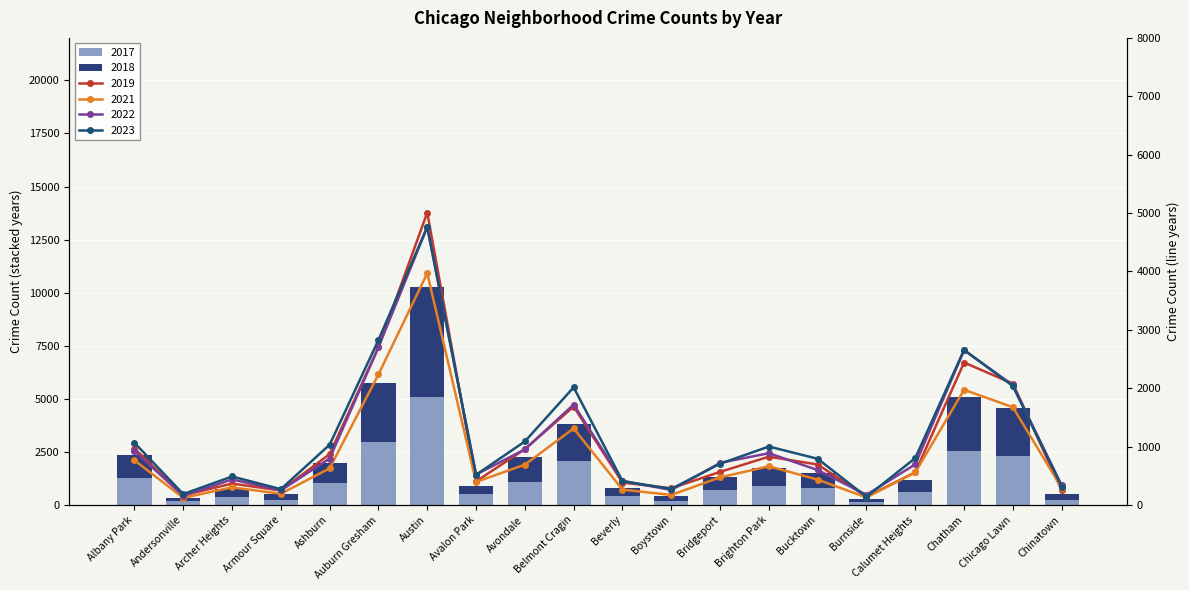

Is it true that 2019 equals 441 at Brighton Park?

False